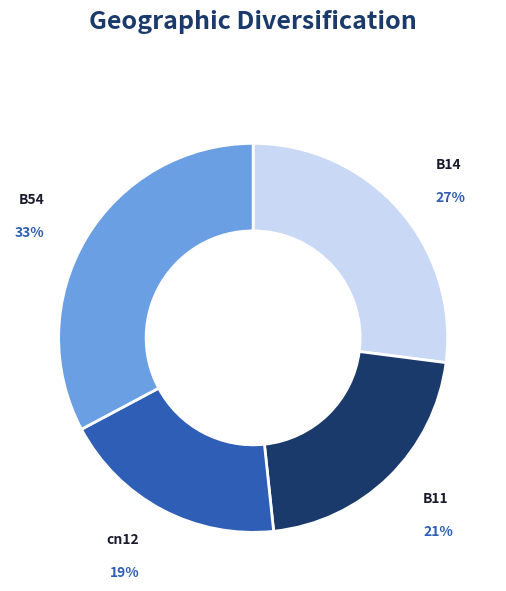

The cn12 slice represents 19% of the pie. True or false?

True